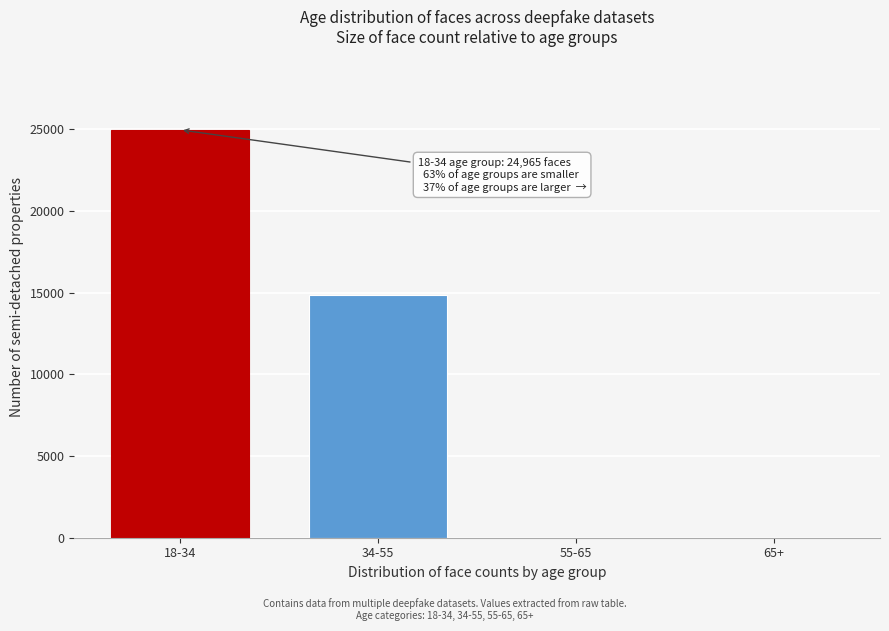

What is the change in value from 18-34 to 65+?

-24965